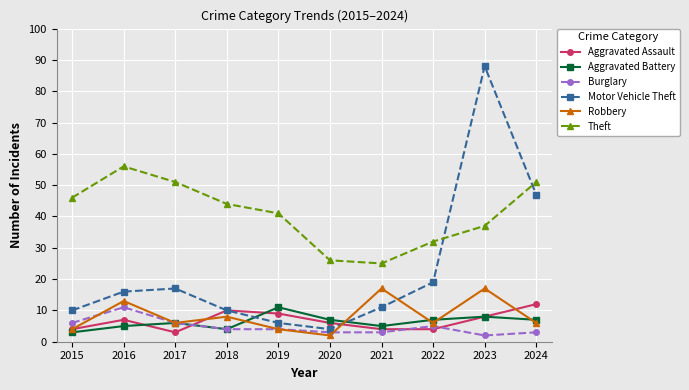

Is it true that Aggravated Assault equals 2 at 2023?

False